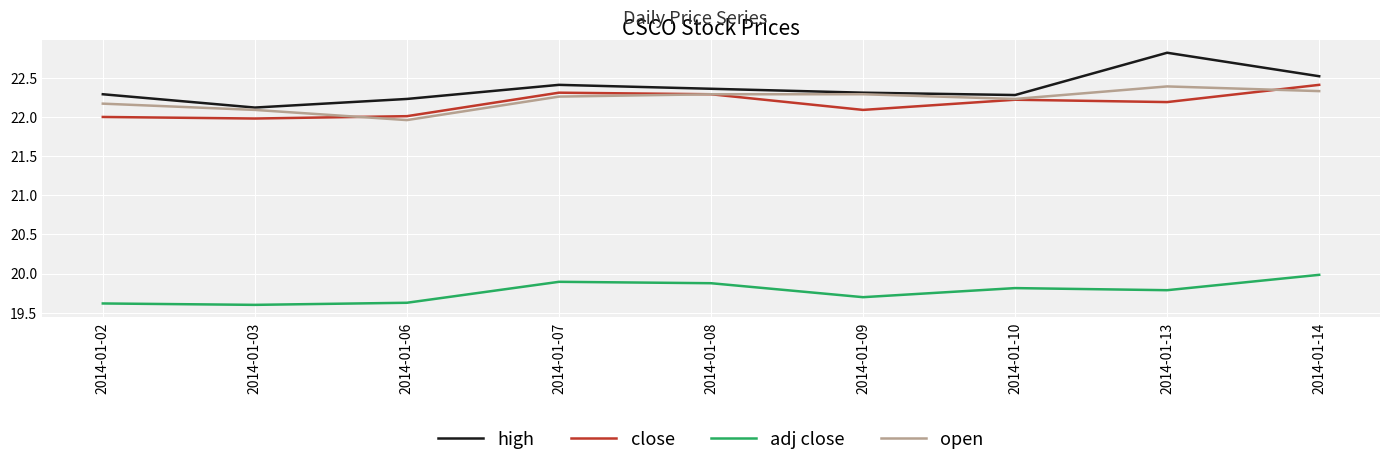

At which label does high reach its minimum?

2014-01-03